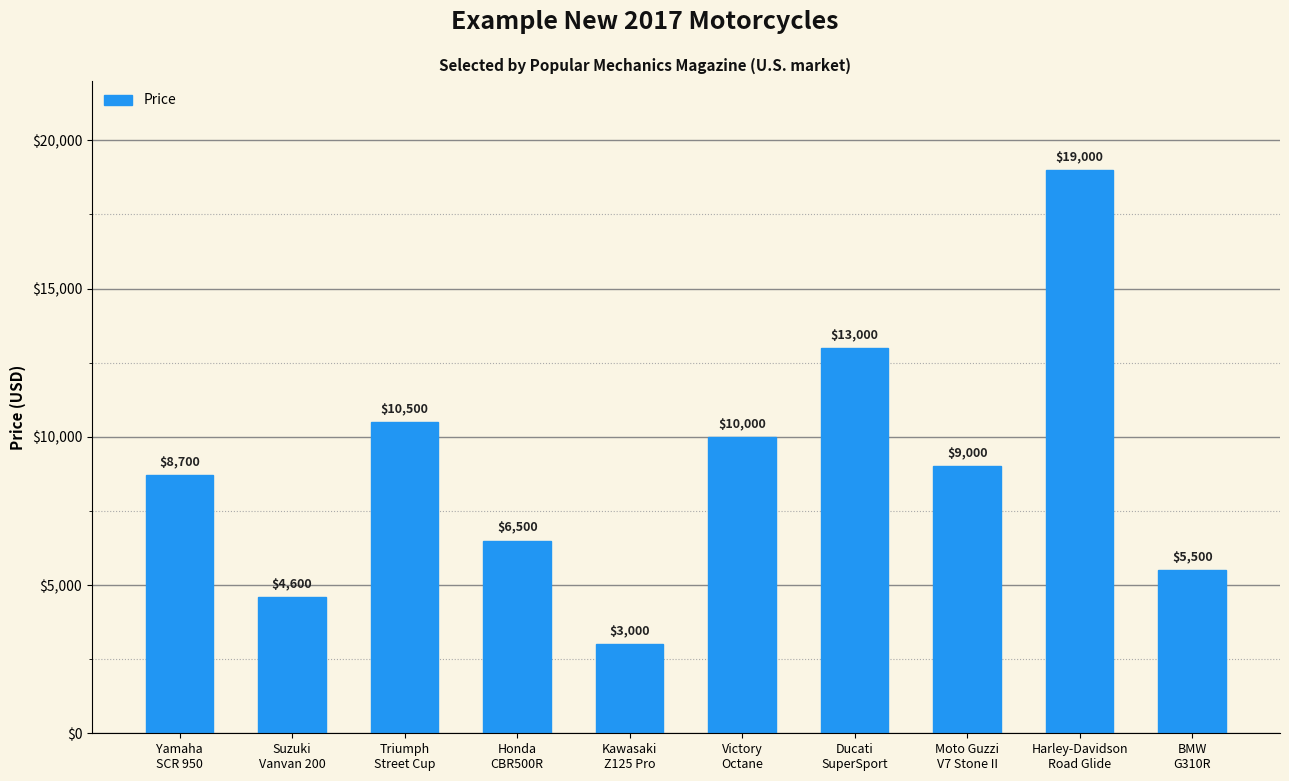

Reading left to right, what are all the values shown in this chart?

8700	4600	10500	6500	3000	10000	13000	9000	19000	5500